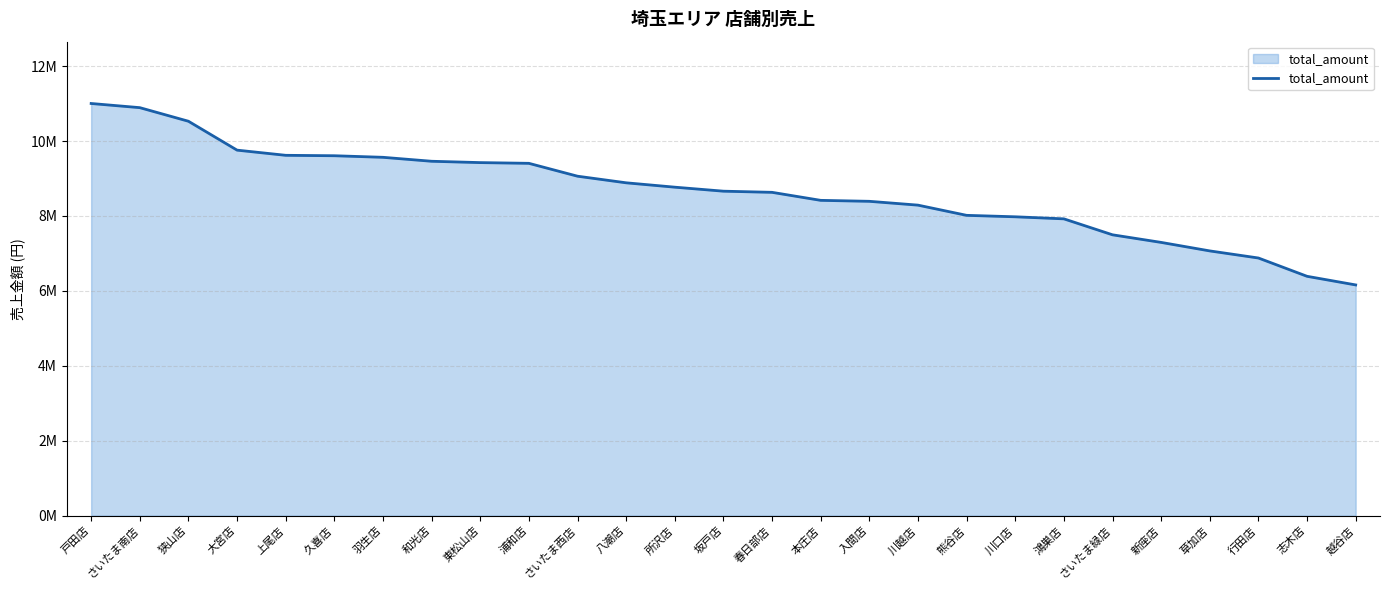

Which label corresponds to the largest value in the chart?

戸田店